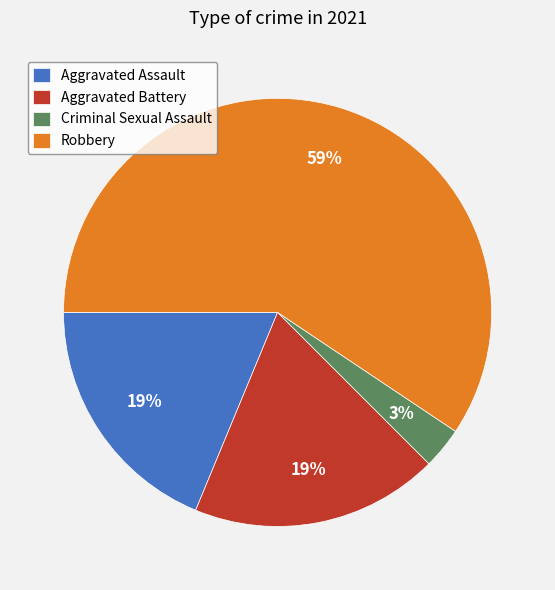

Count the number of slices in the pie.

4